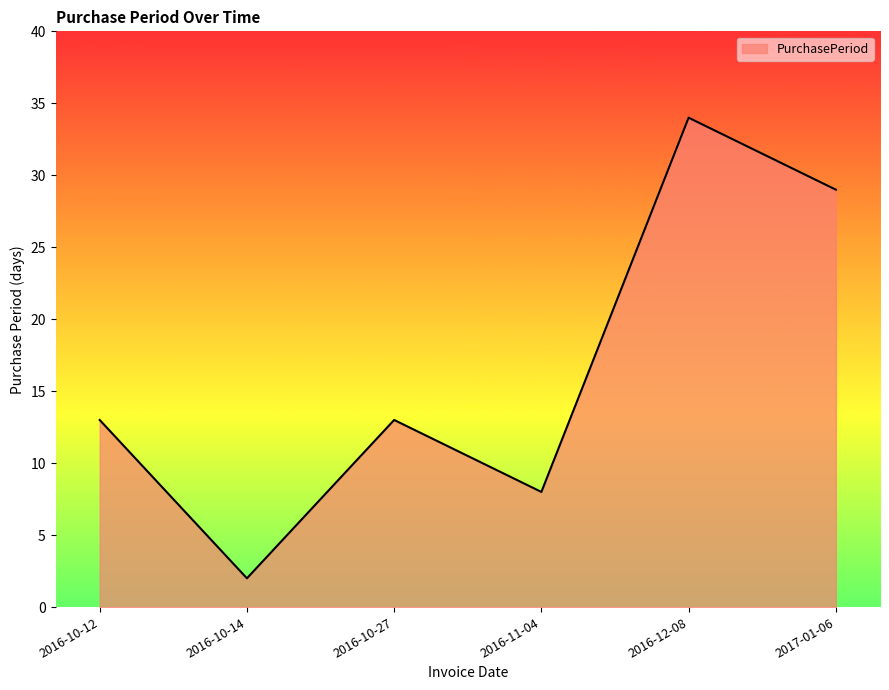

Between 2016-10-27 and 2017-01-06, which is larger?

2017-01-06